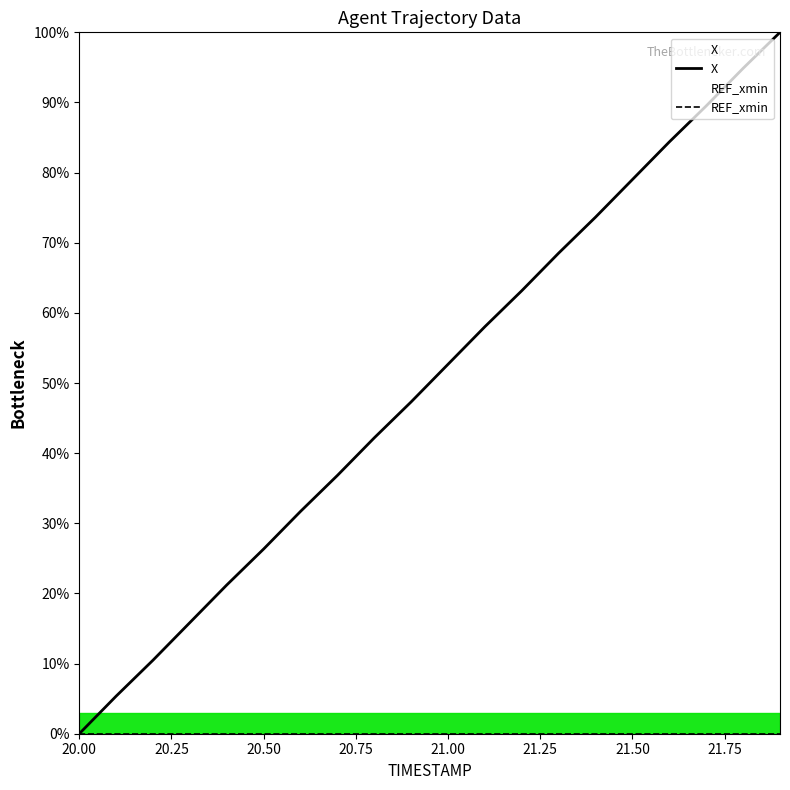

Where does the X series first go above 52?

21.00